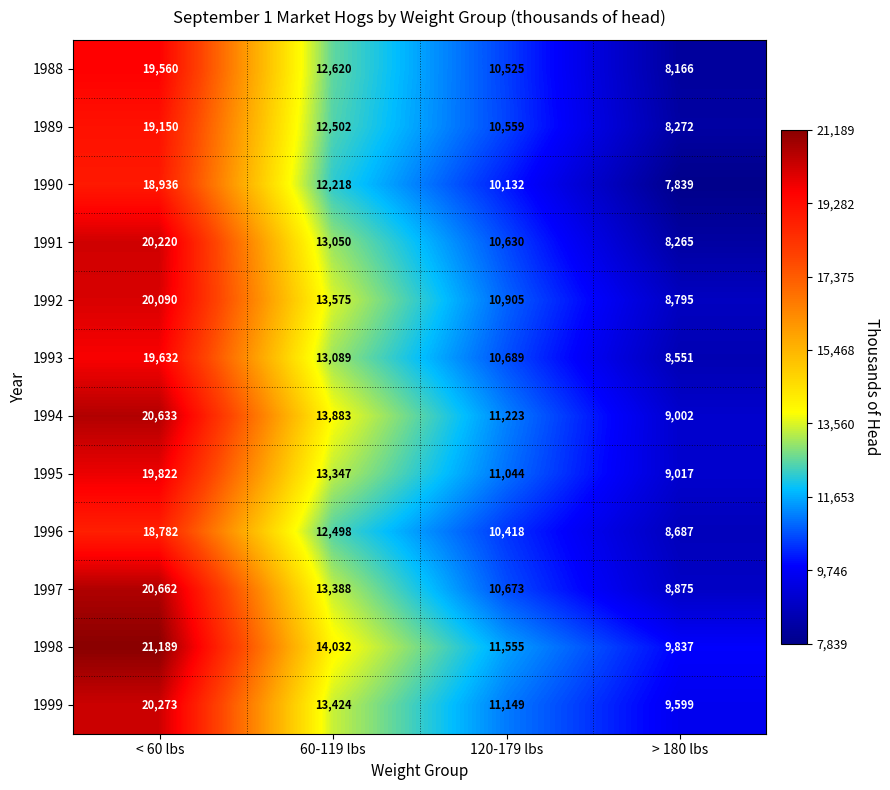

What is the total value across all series at < 60 lbs?

238949